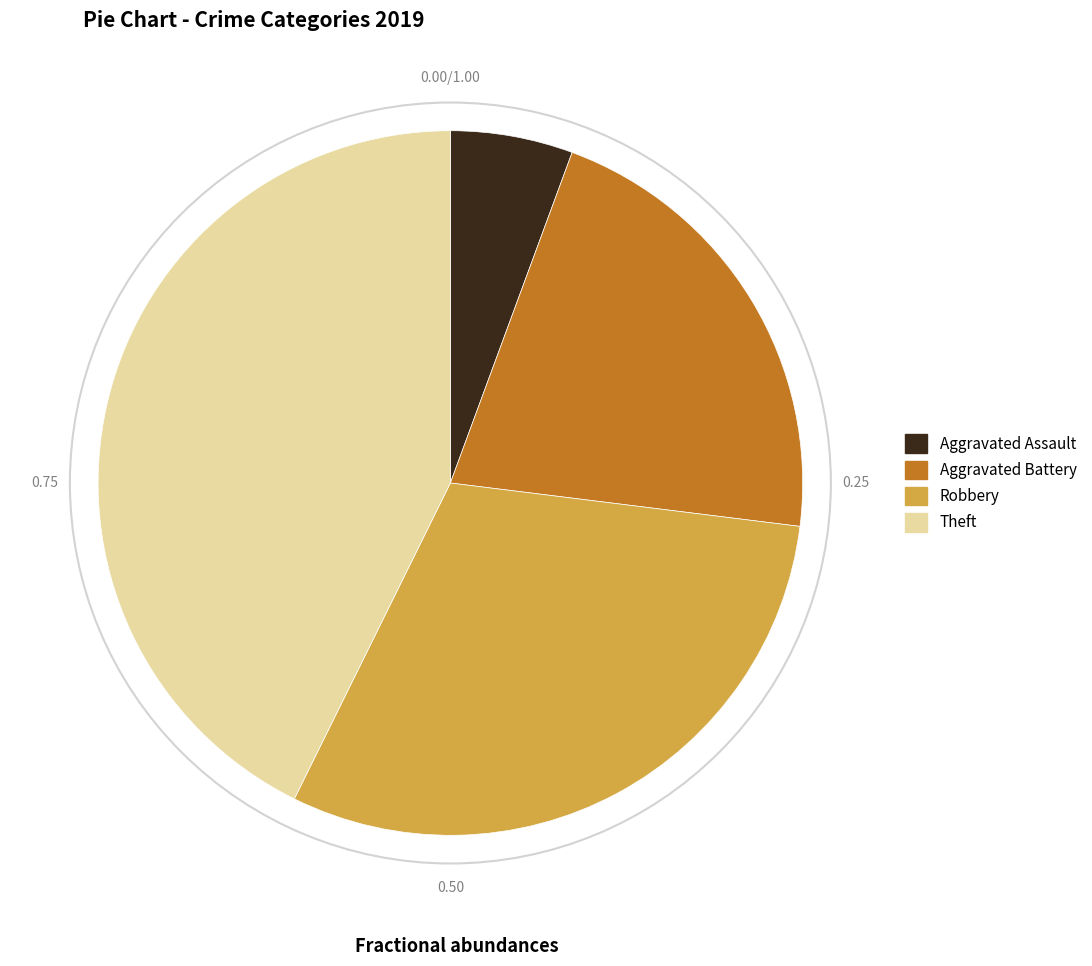

Rank the categories by value from lowest to highest.

Aggravated Assault, Aggravated Battery, Robbery, Theft